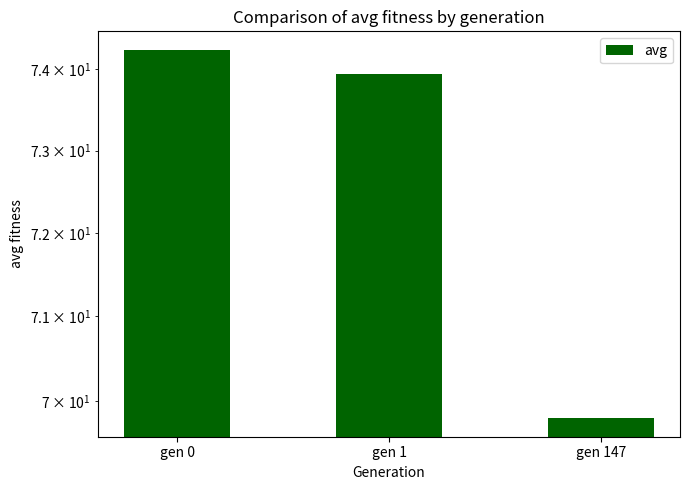

Is it true that the value at gen 1 is 43.9?

False